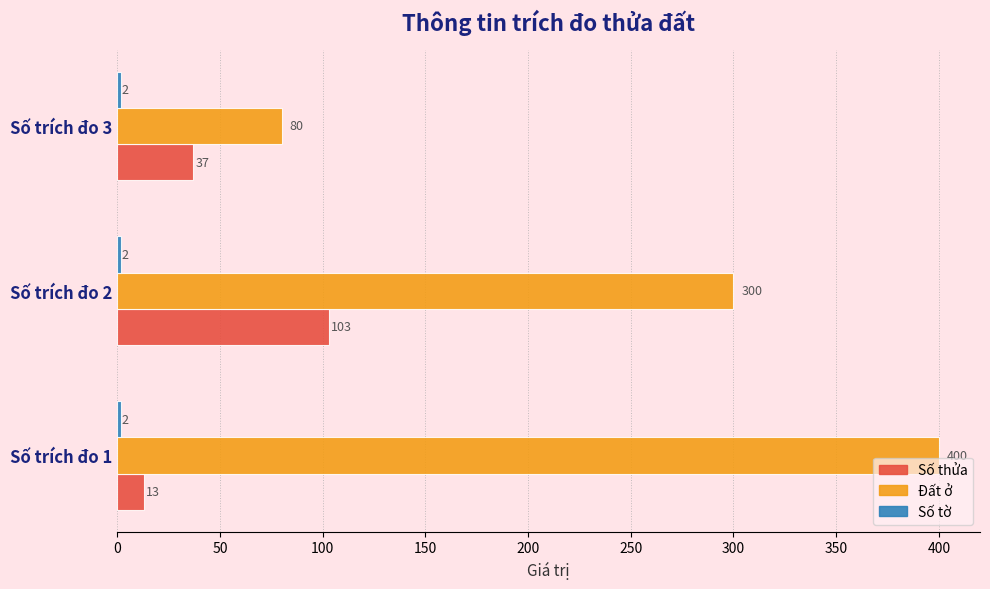

Where is Số thửa nearest to the value 58?

Số trích đo 3